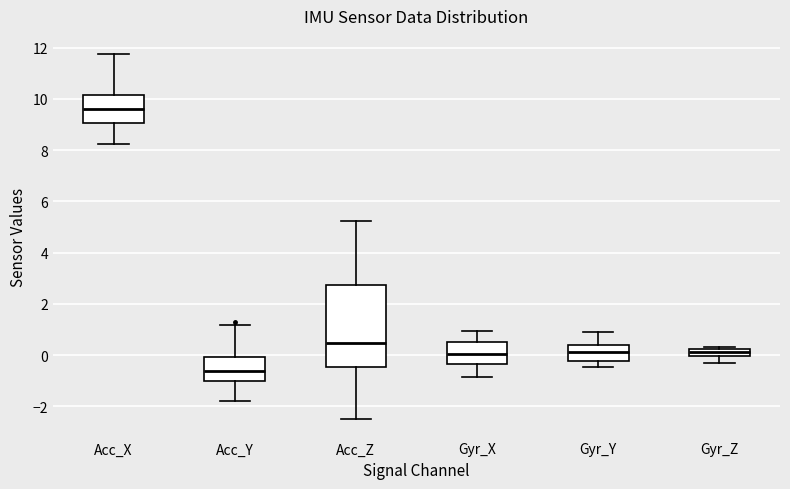

Which box is the tallest, from its lower edge to its upper edge?

Acc_Z